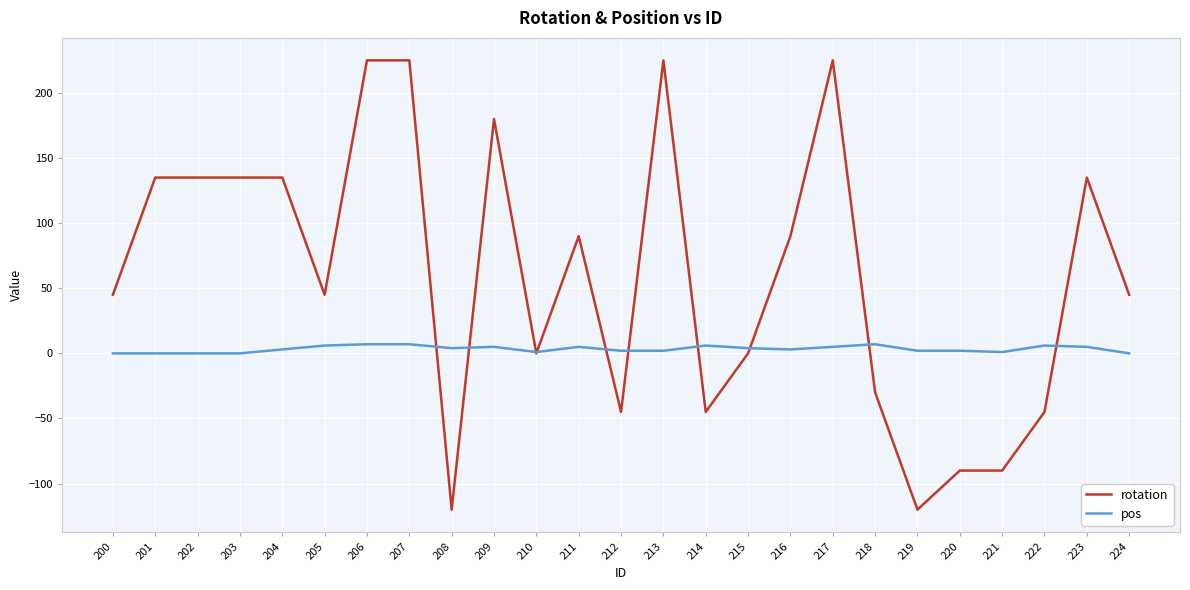

Rank the series at 208 from highest to lowest value.

pos, rotation